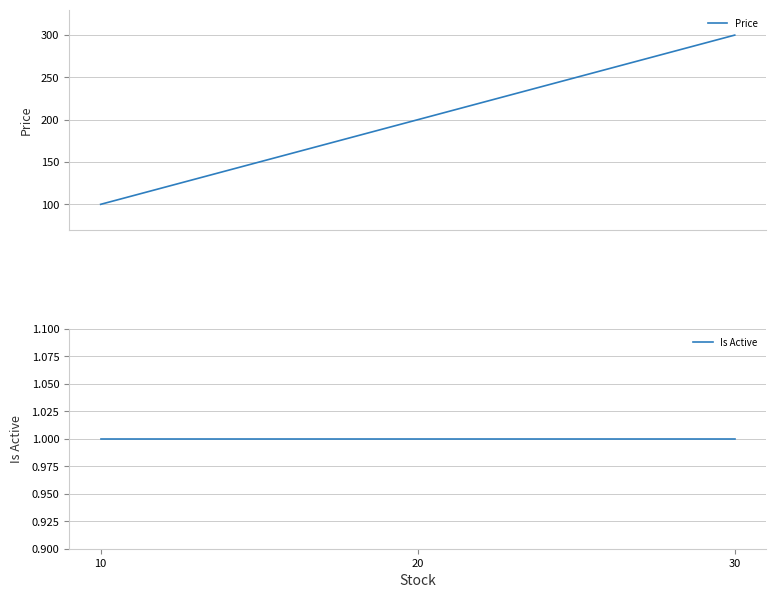

What is the total value across all series at 20?

201